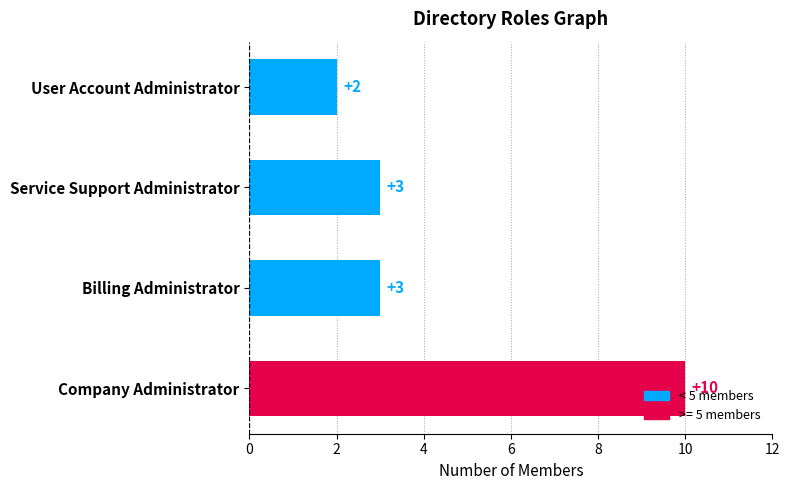

What is the greatest value displayed?

10